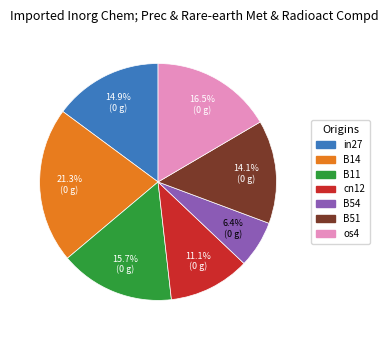

The in27 slice represents 3% of the pie. True or false?

False